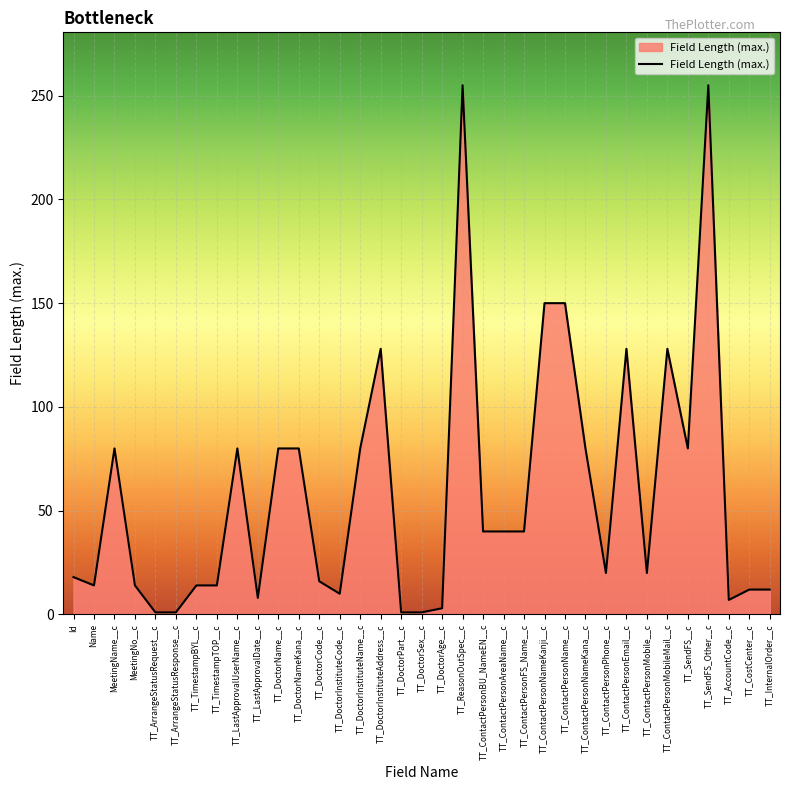

What is the change in value from TT_TimestampTOP__c to TT_AccountCode__c?

-7